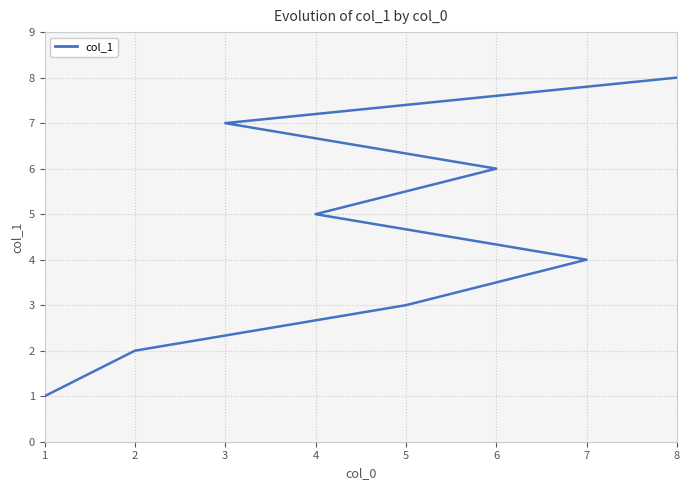

What is the smallest value displayed?

1